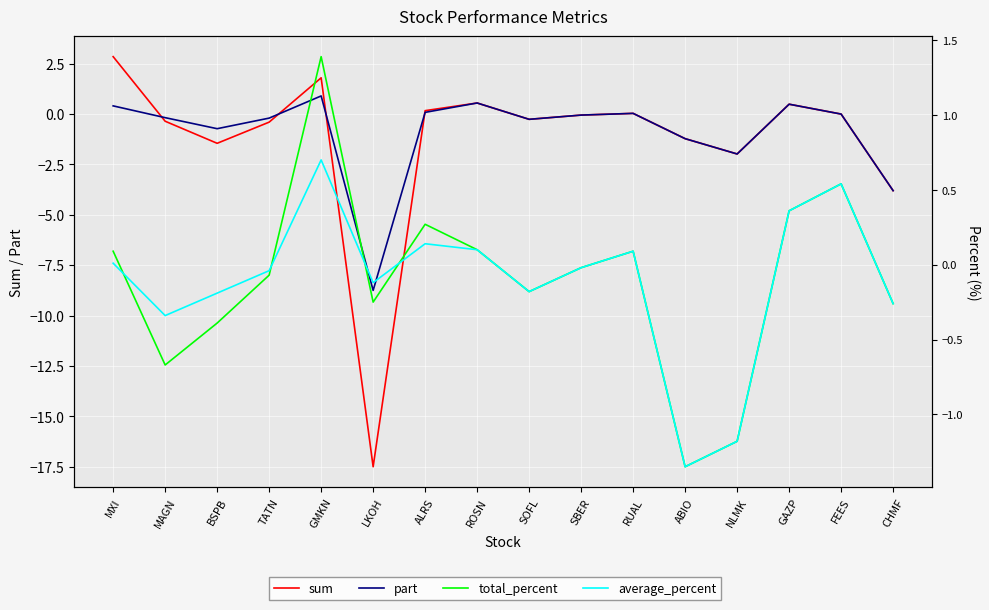

Which series has the largest total across all categories?

total_percent